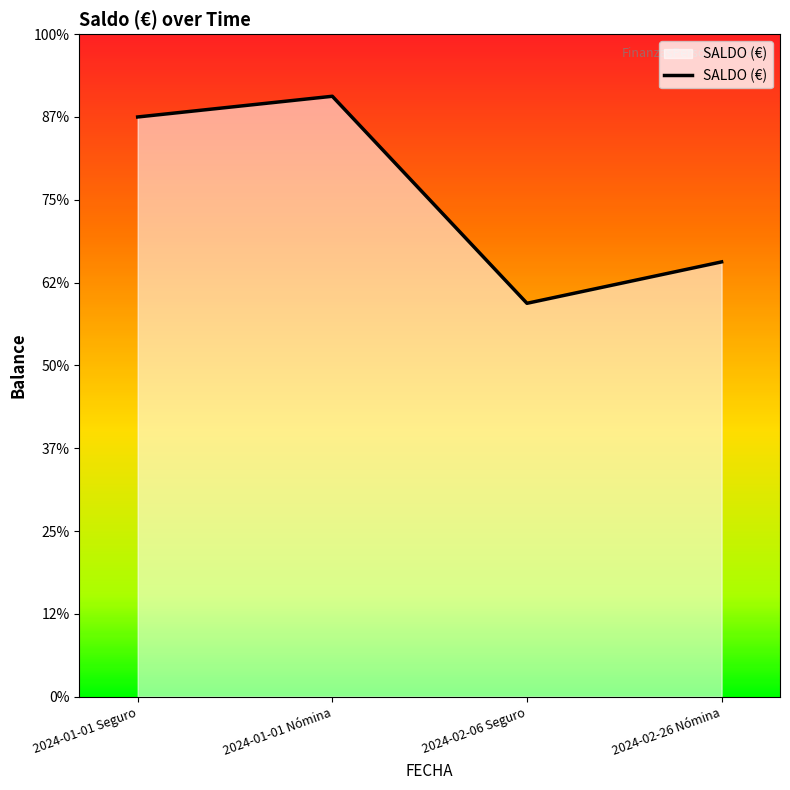

Reading left to right, what are all the values shown in this chart?

14000	14500	9500	10500